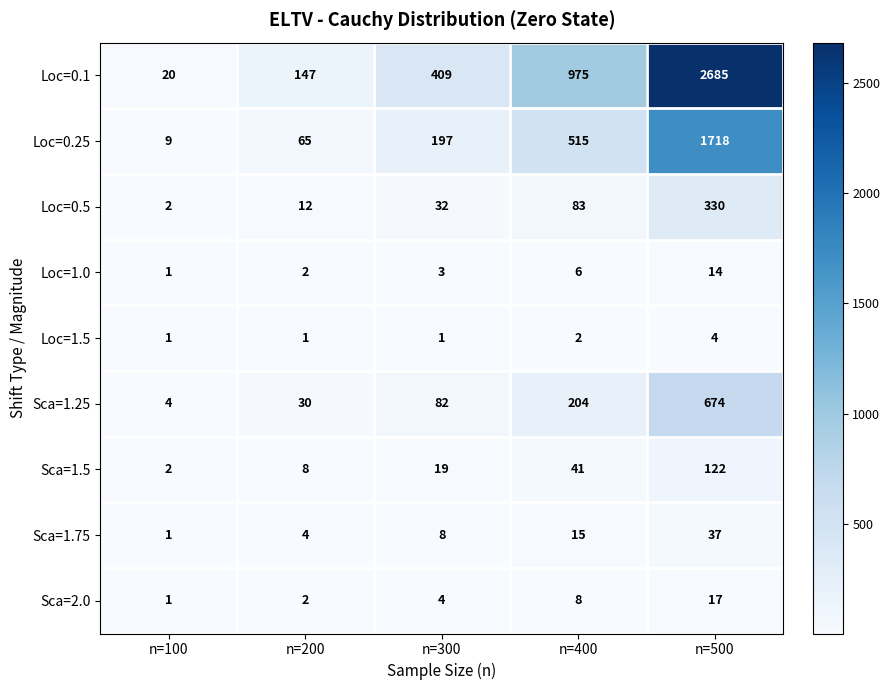

Which series has the largest range (max minus min)?

Loc=0.1